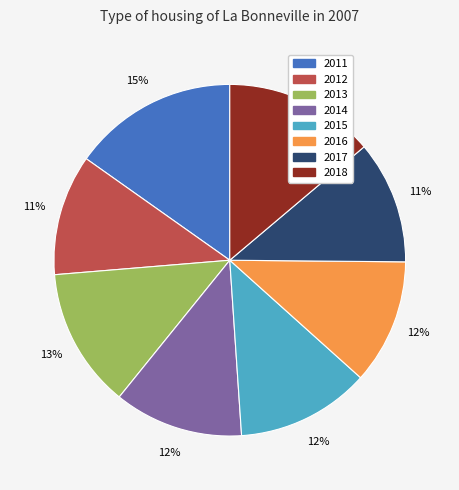

How many segments does this pie chart have?

8